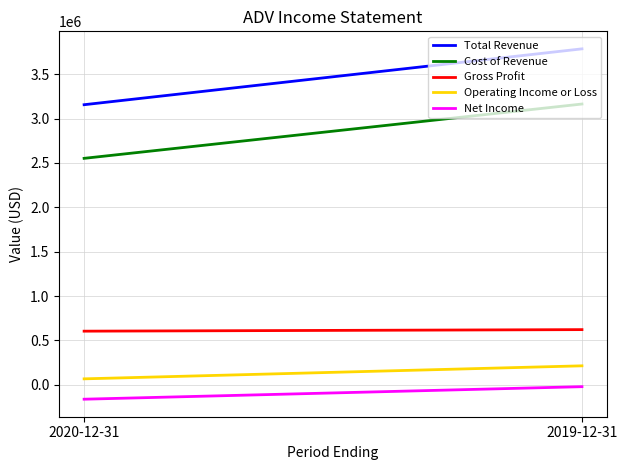

Which series has the largest total across all categories?

Total Revenue